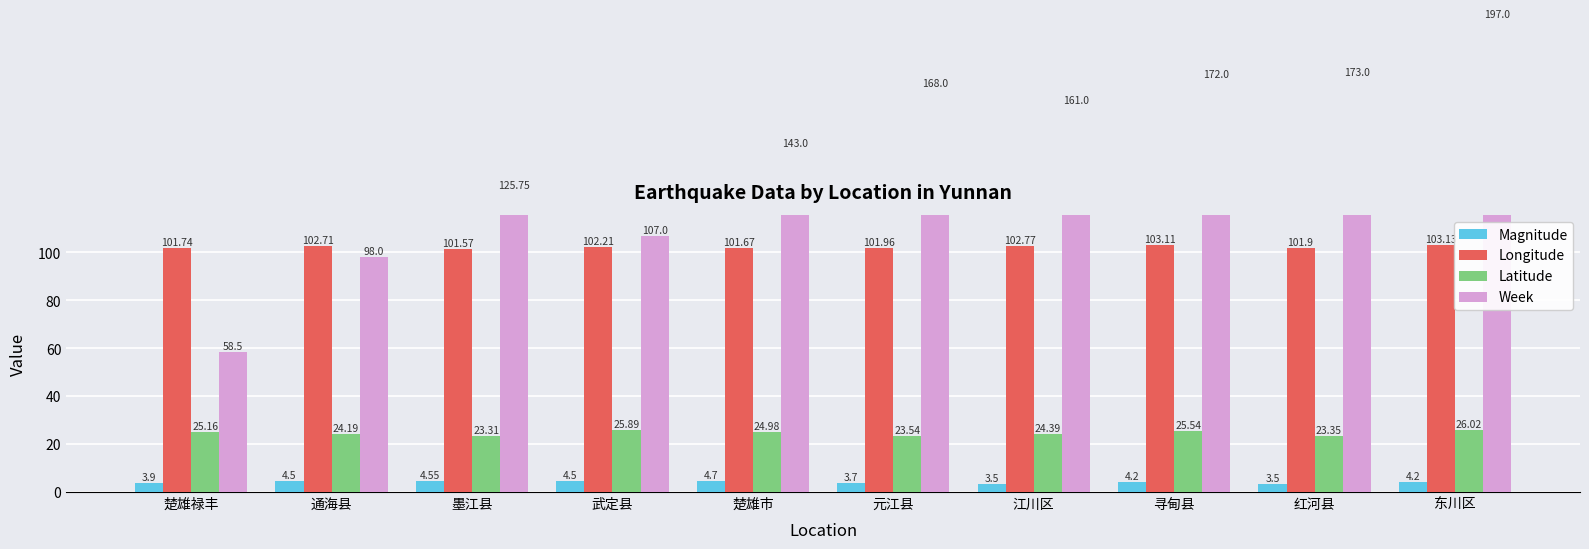

At which label does Magnitude first exceed 4?

通海县